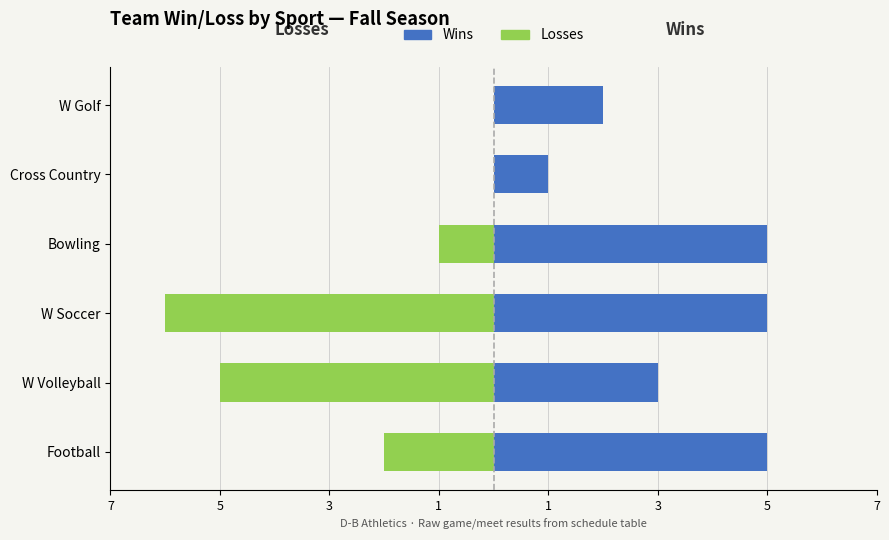

The value of Losses at Cross Country is 0. True or false?

True